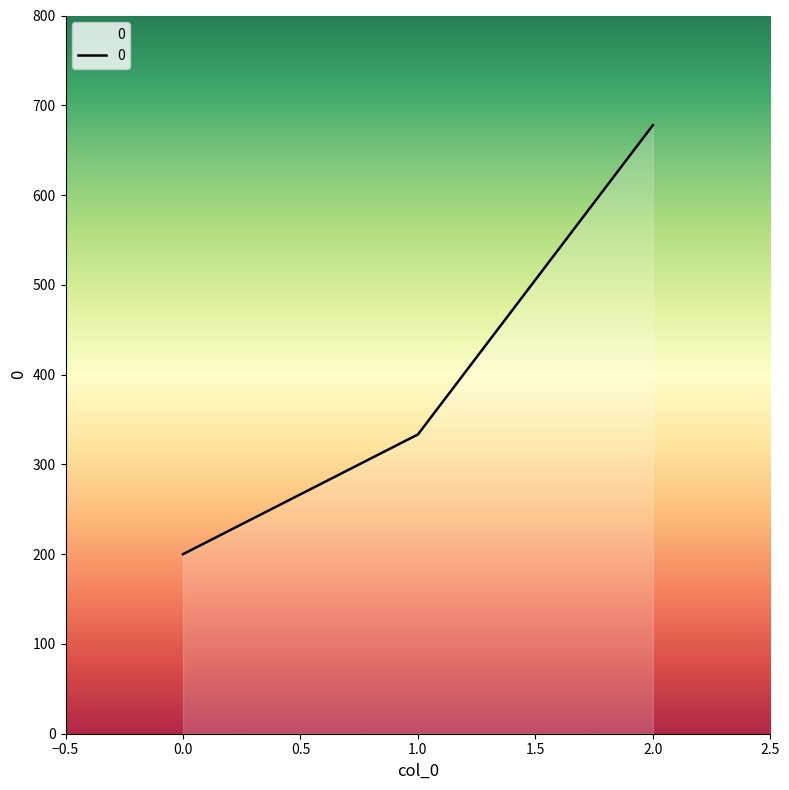

Rank the categories by value from highest to lowest.

2.0, 1.0, 0.0